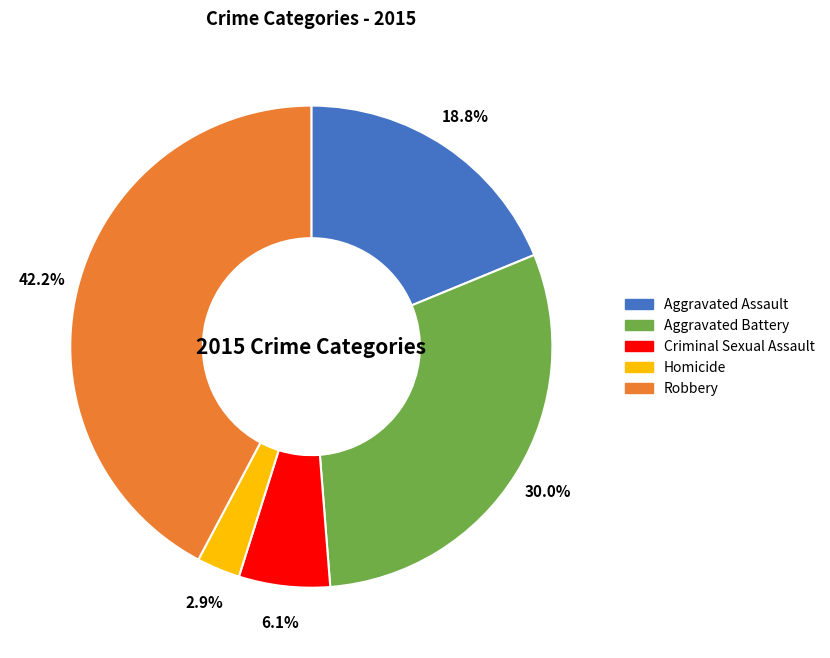

Which slice is the smallest?

Homicide